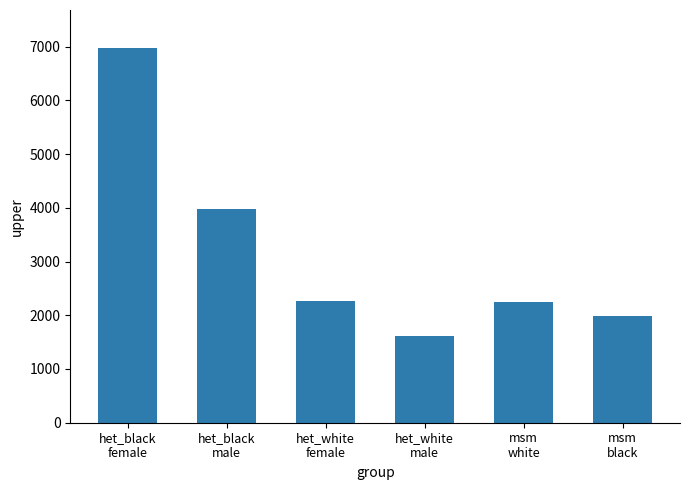

What value does the data have at het_black
male?

3972.2